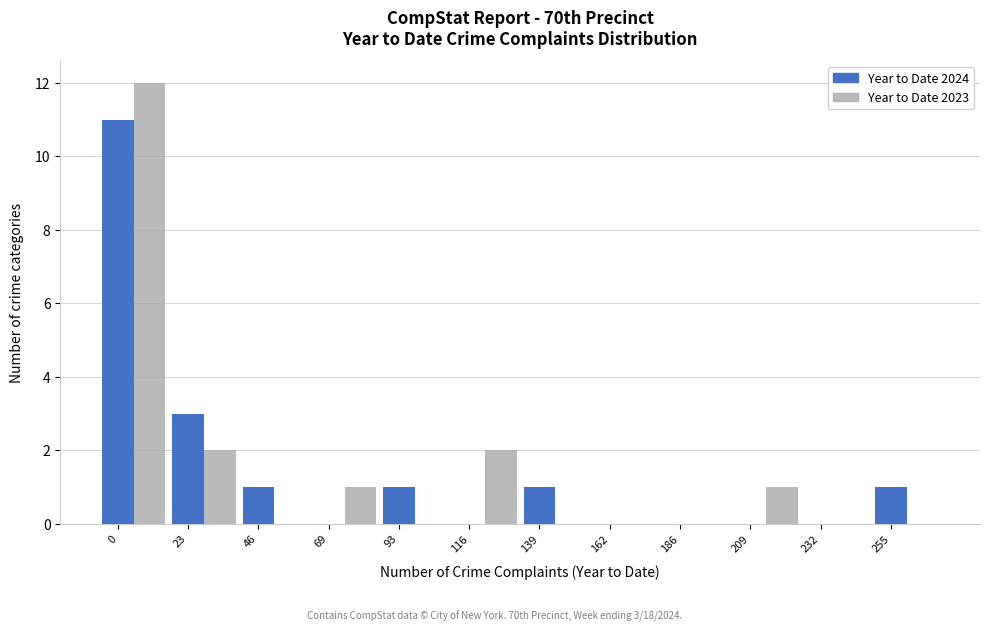

What is the sum of all Year to Date 2023 values?

18